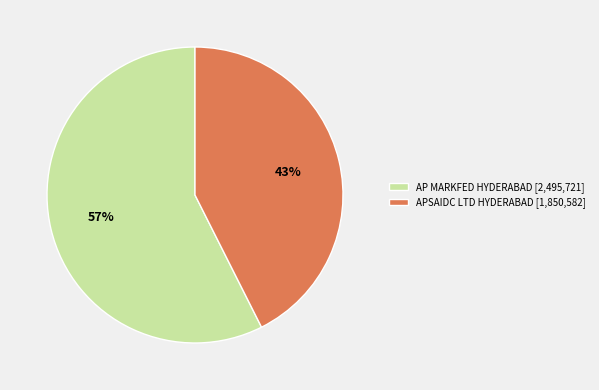

Is it true that APSAIDC LTD HYDERABAD is 48% of the pie?

False